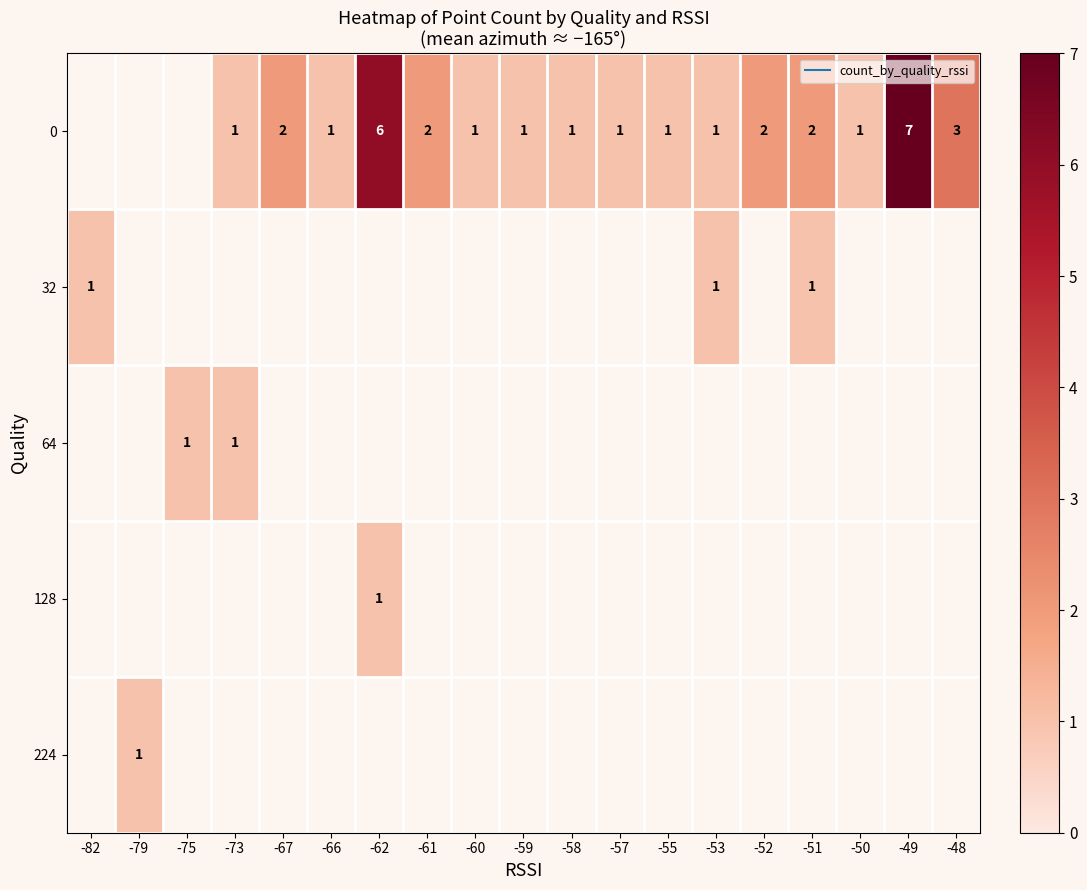

What is the maximum value shown in the chart?

7